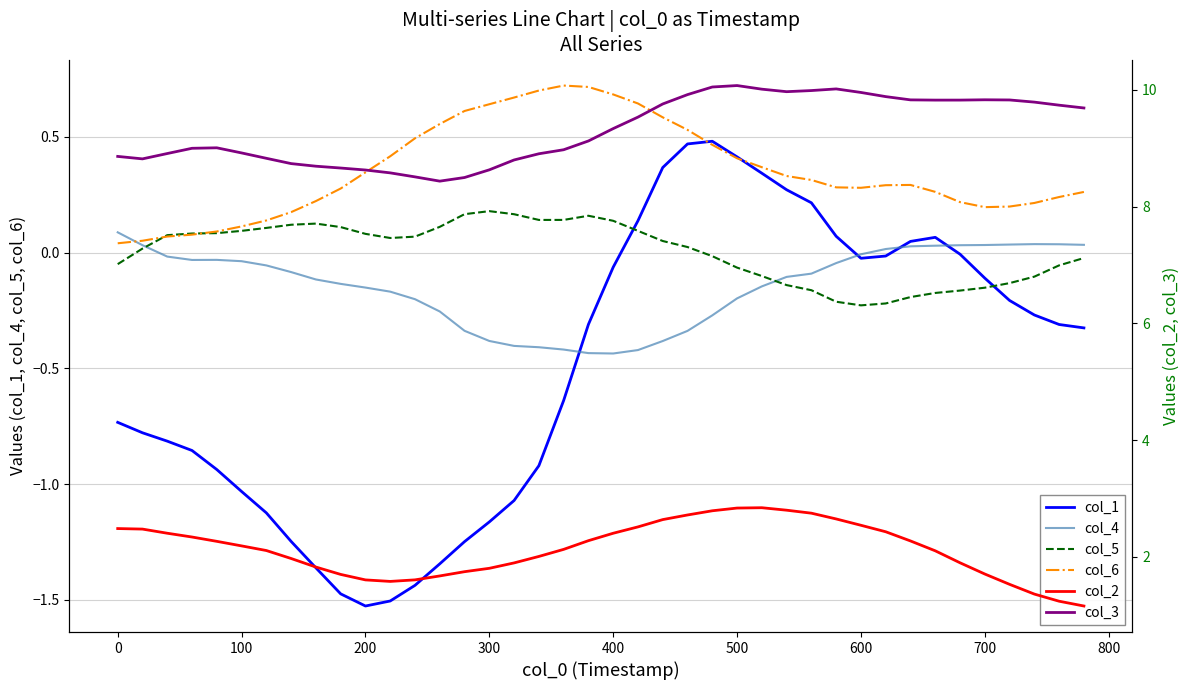

True or false: col_4 has a value of -0.6 at 300.

False